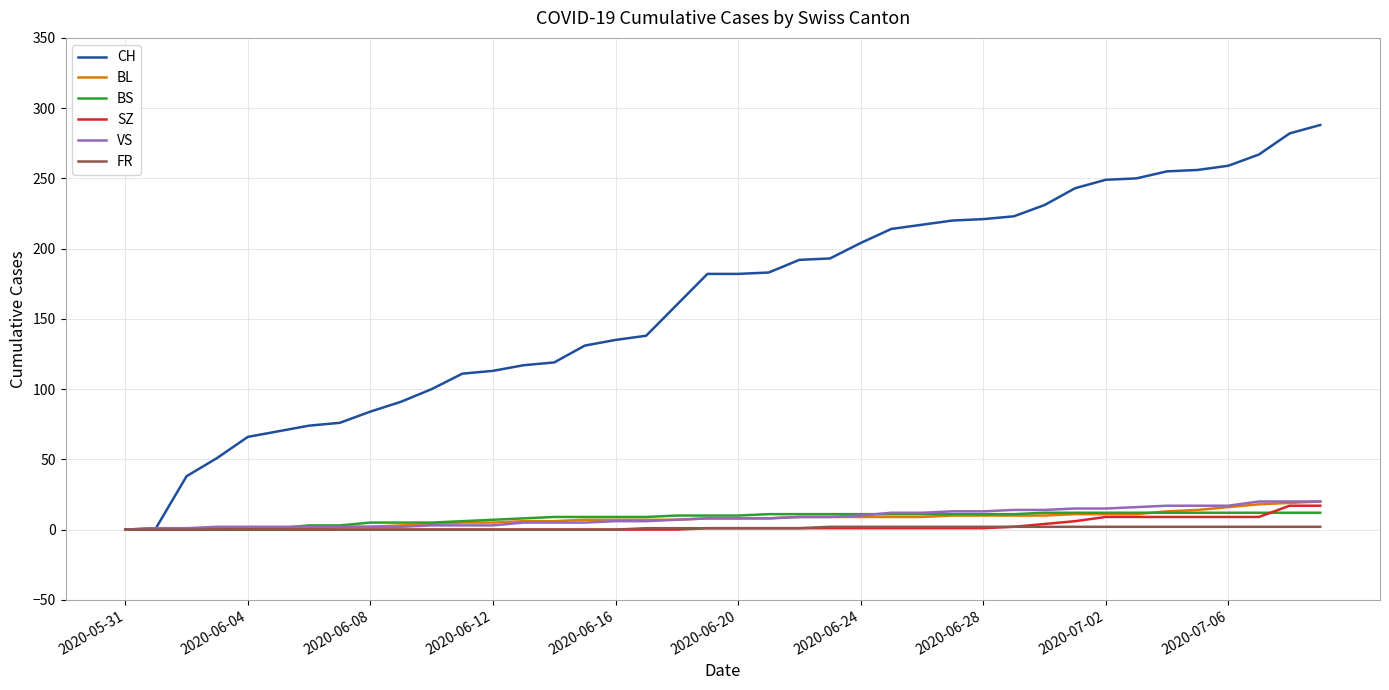

True or false: SZ and BS intersect in this chart.

True